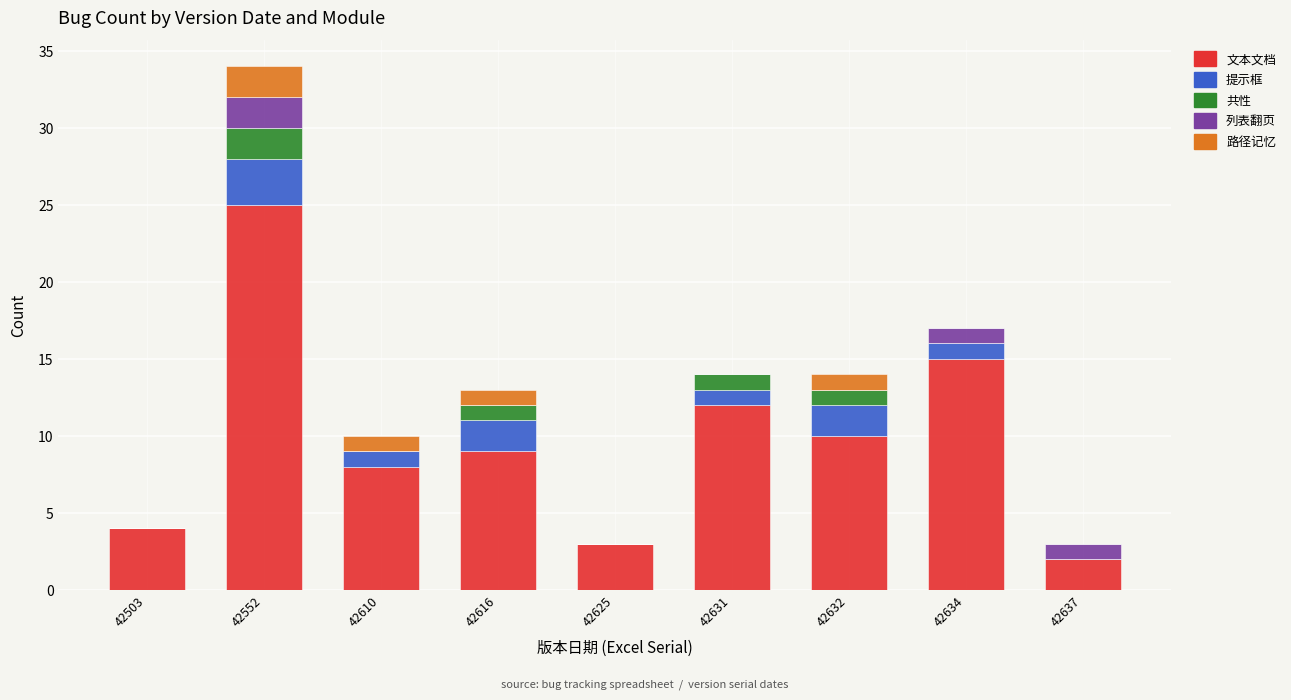

The 文本文档 series shows 1 at 42503. True or false?

False